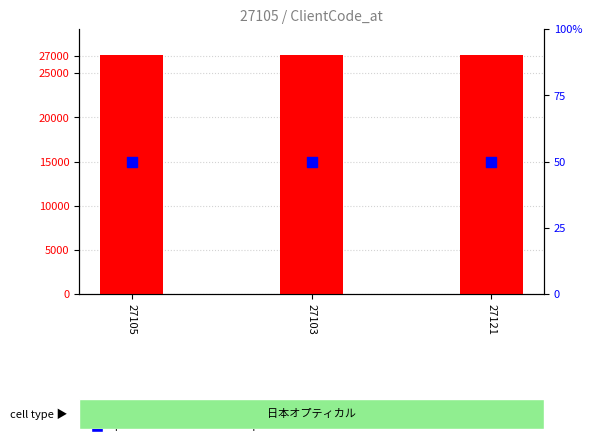

What are all the series names shown in the legend?

count, percentile rank within the sample